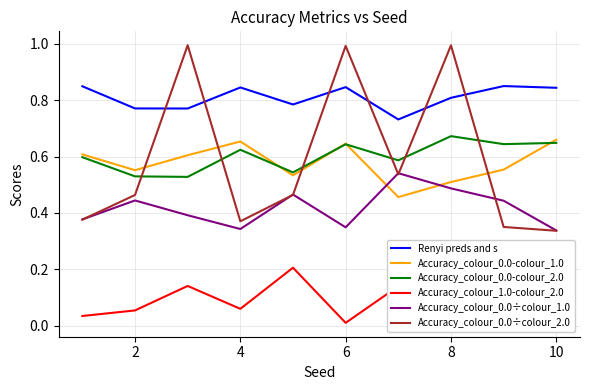

In Accuracy_colour_0.0-colour_1.0, how many points are higher than both neighbors (excluding endpoints)?

2